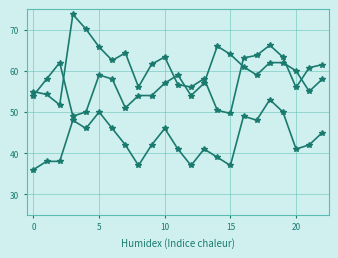

Does the chart have visible grid lines?

Yes